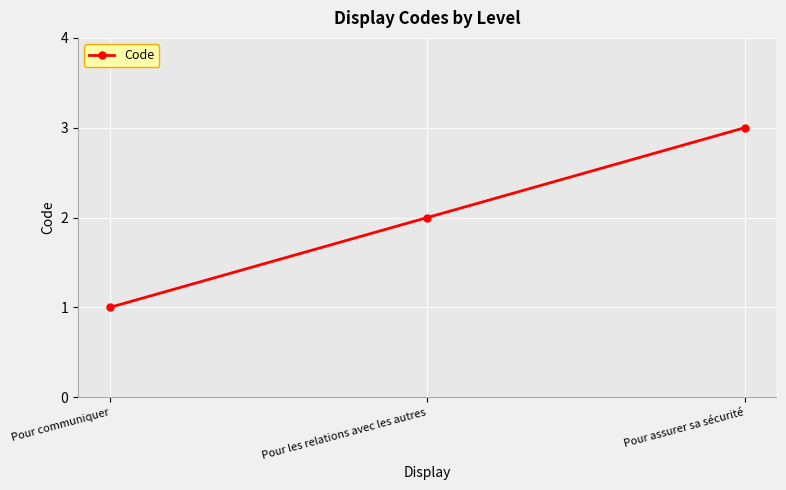

Rank the categories by value from highest to lowest.

Pour assurer sa sécurité, Pour les relations avec les autres, Pour communiquer